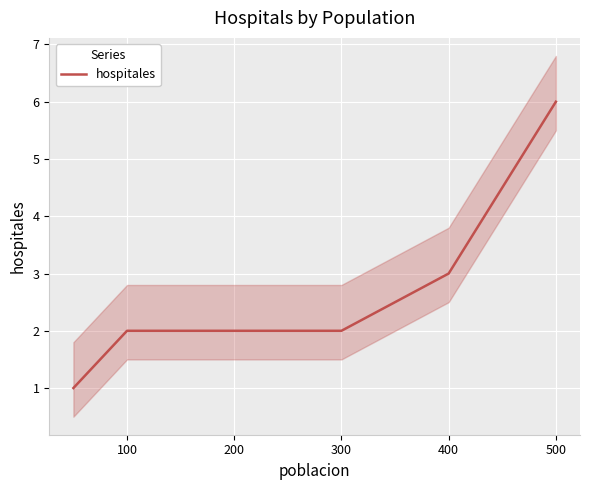

True or false: there are more than 1 points higher than both neighbors.

False